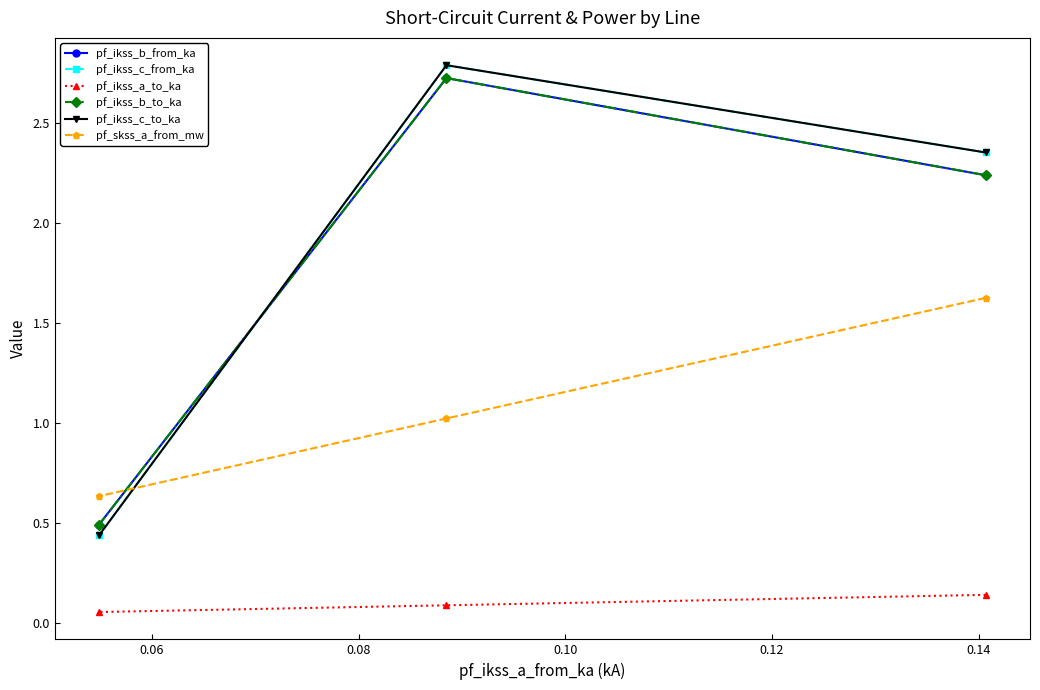

What is the sum of all pf_ikss_b_from_ka values?

5.5